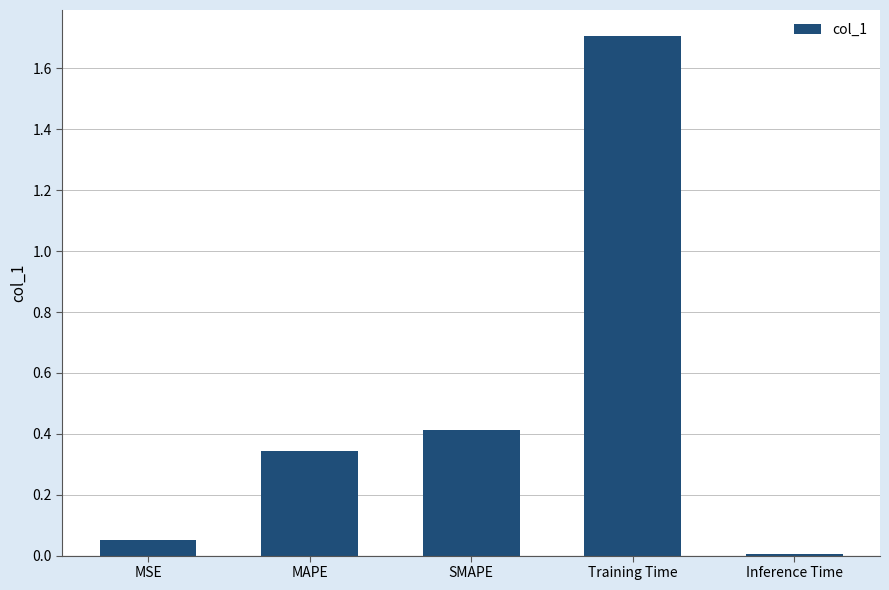

What is the change in value from MAPE to Training Time?

+1.4